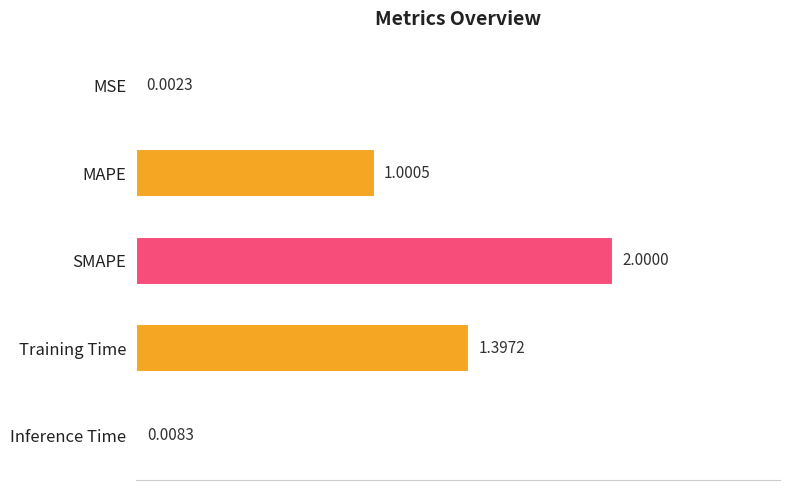

Are the bars horizontal?

Yes